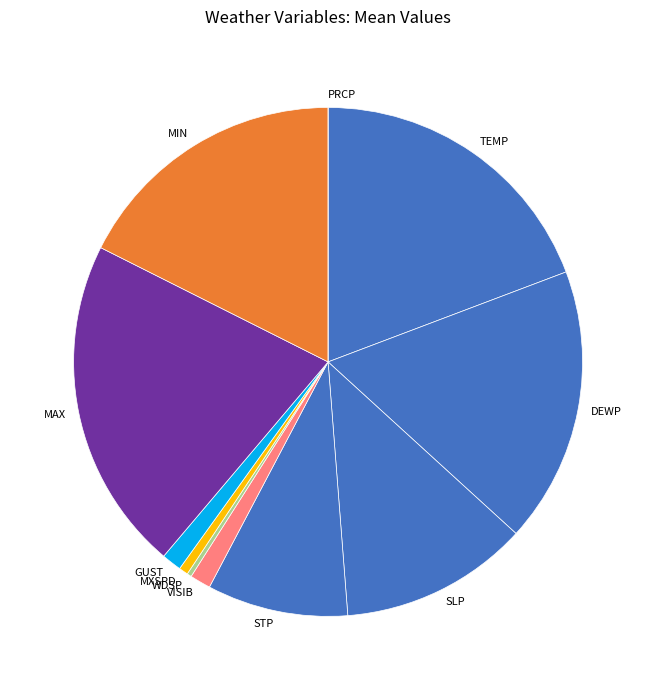

True or false: SLP accounts for 4% of the total.

False